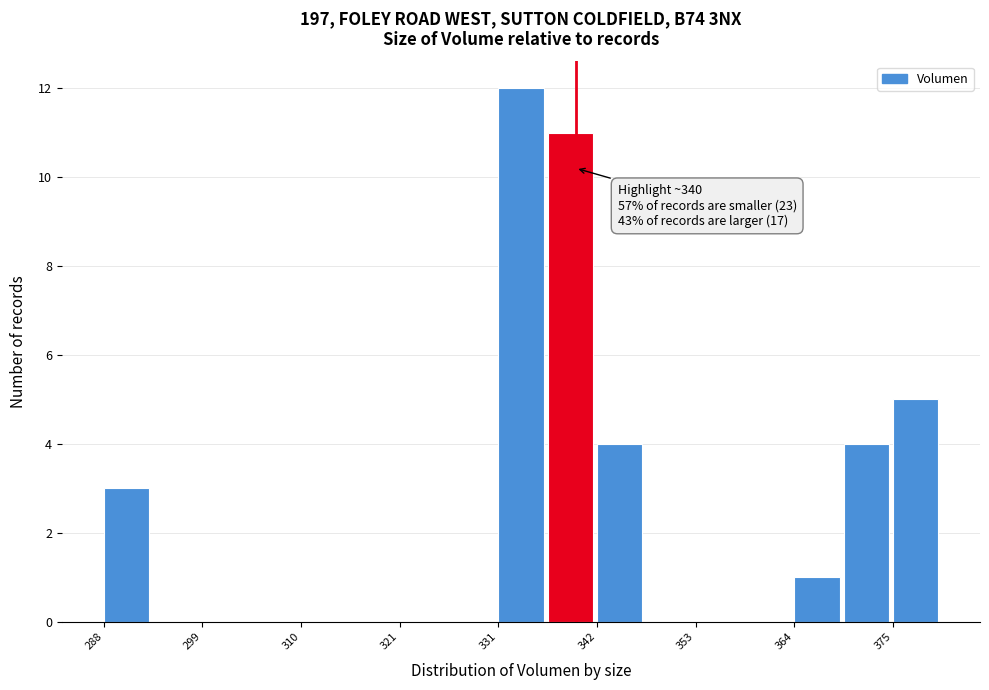

Around what value on the x-axis is the tallest bar? Give the approximate position of its centre, as read against the axis.

334